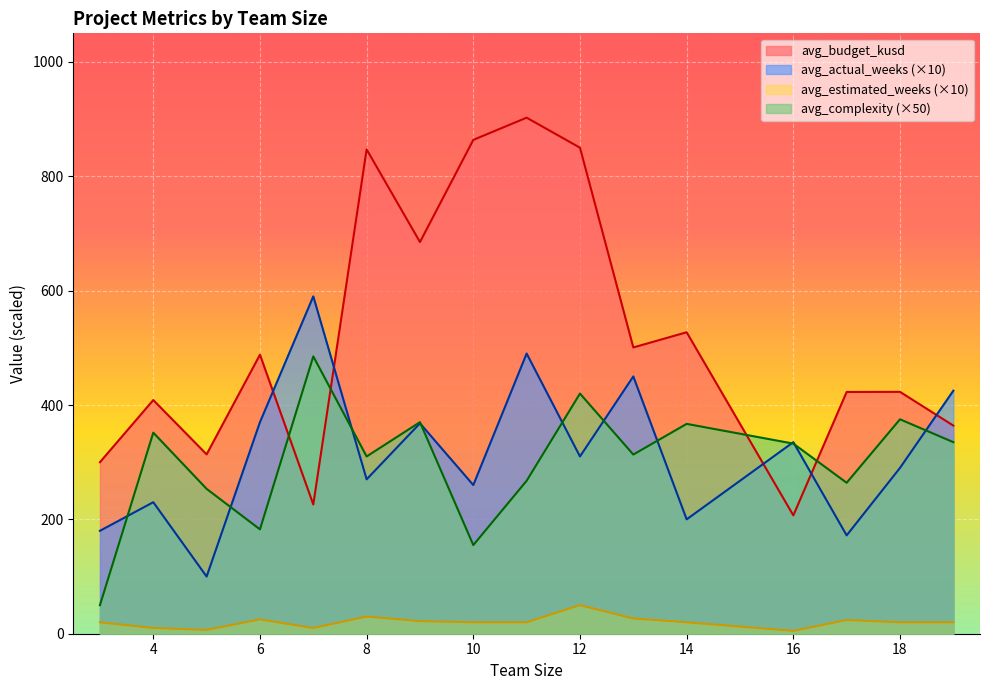

Which has a higher value, 226 or 499?

499